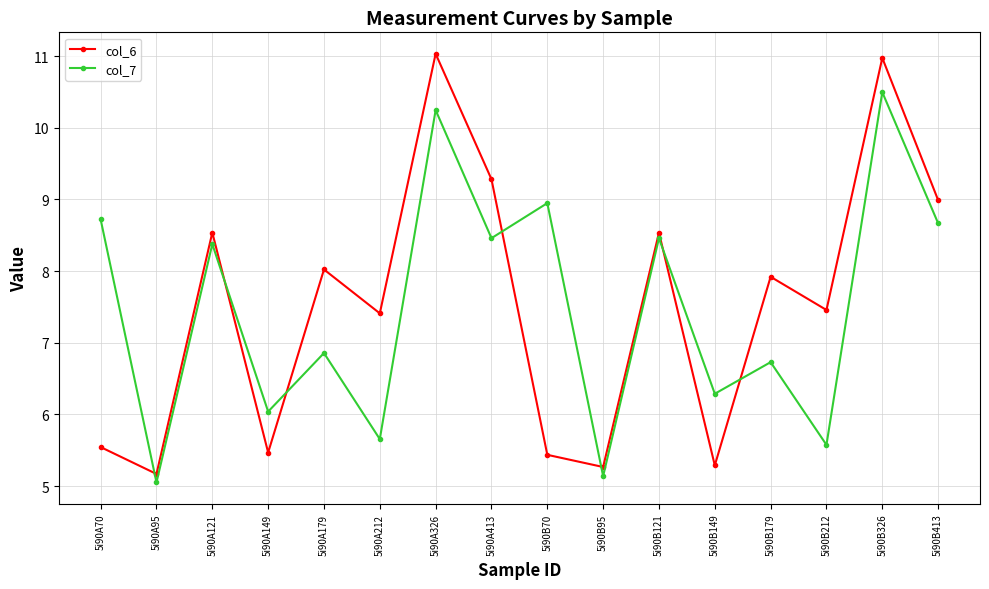

Where do col_6 and col_7 first cross each other?

5i90A70 and 5i90A95